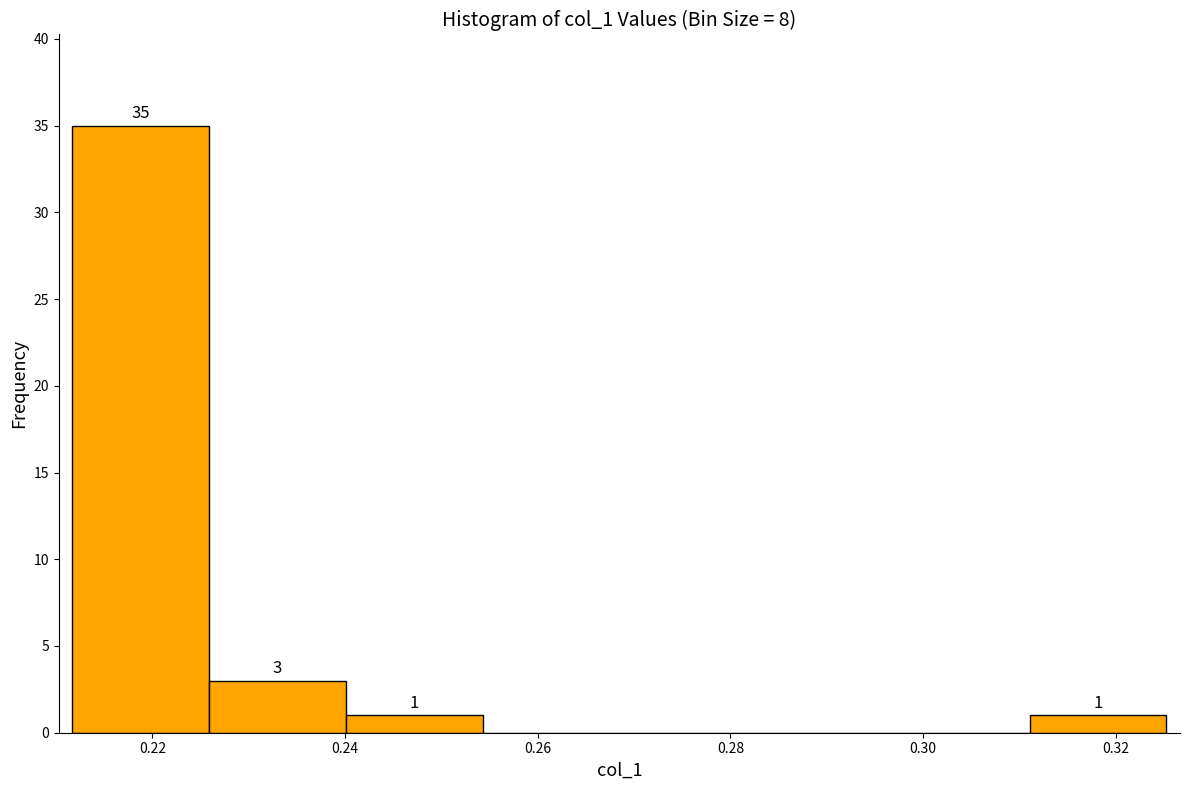

Over which range of the x-axis is the bar tallest?

0.212 to 0.226